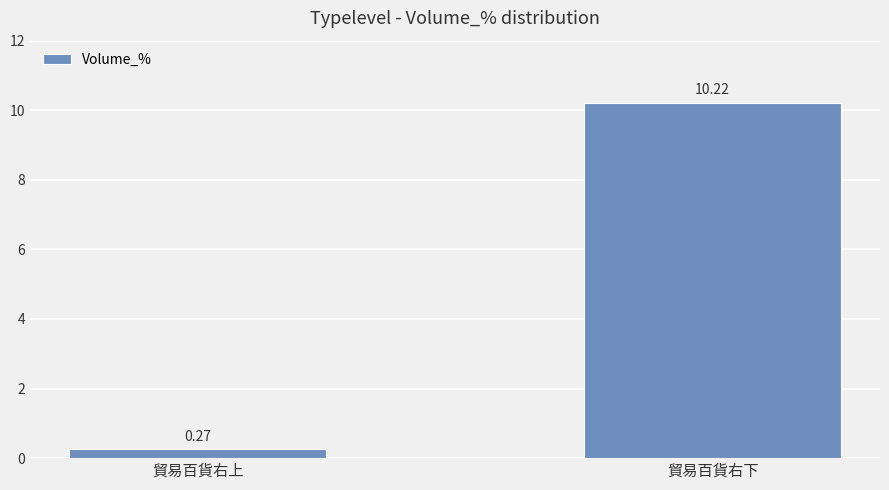

How many data points does each series have?

2